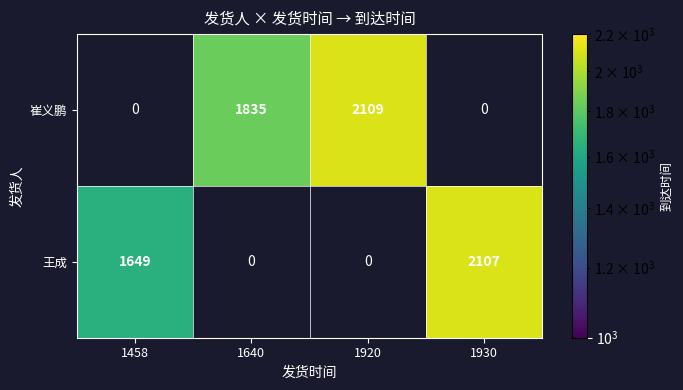

How many data points does each series have?

4